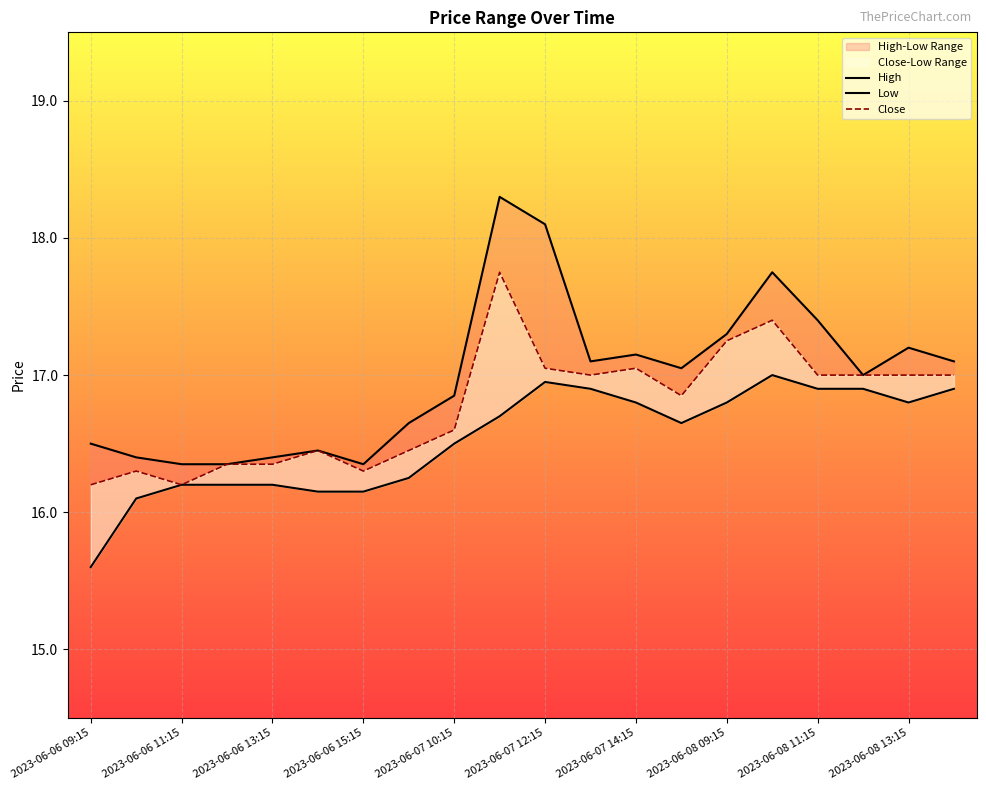

What is the difference between the highest and lowest values at 11?

0.2